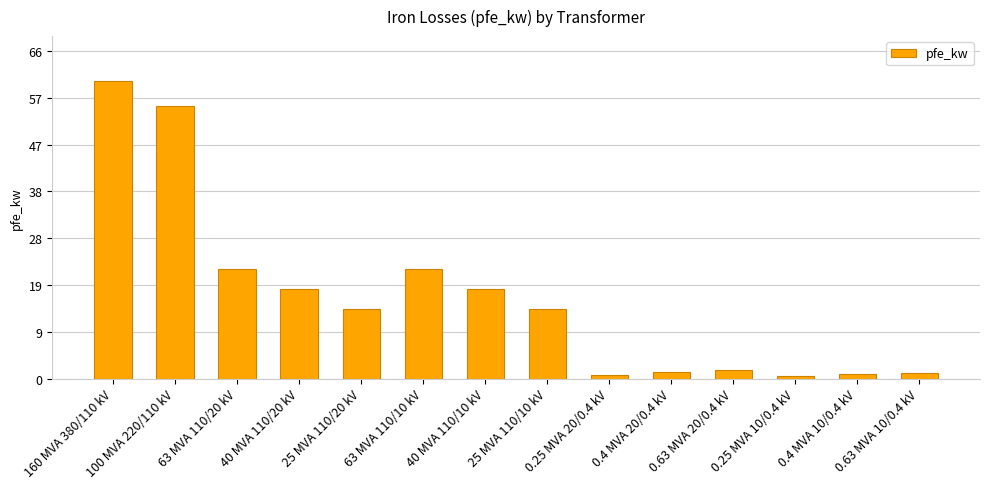

What is the greatest value displayed?

60.0